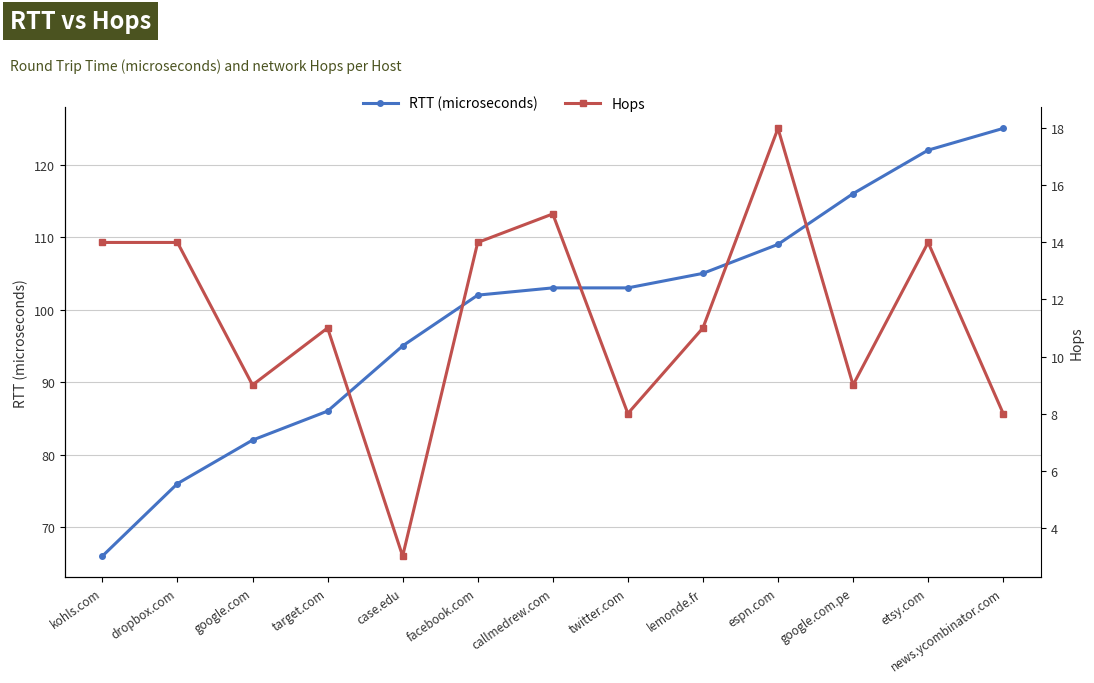

Is this an area chart (filled region under the line)?

No